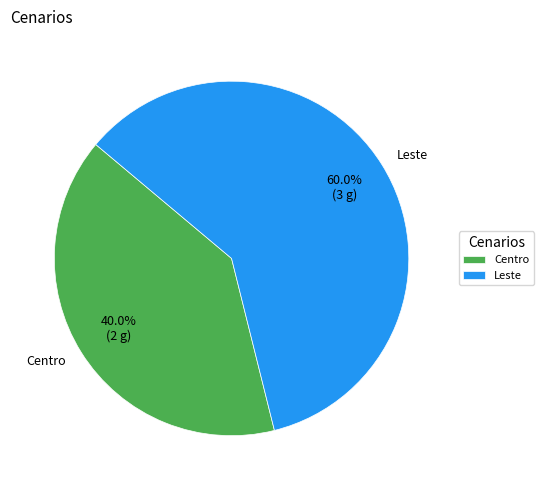

To the nearest percent, what percentage of the pie is Leste?

60%